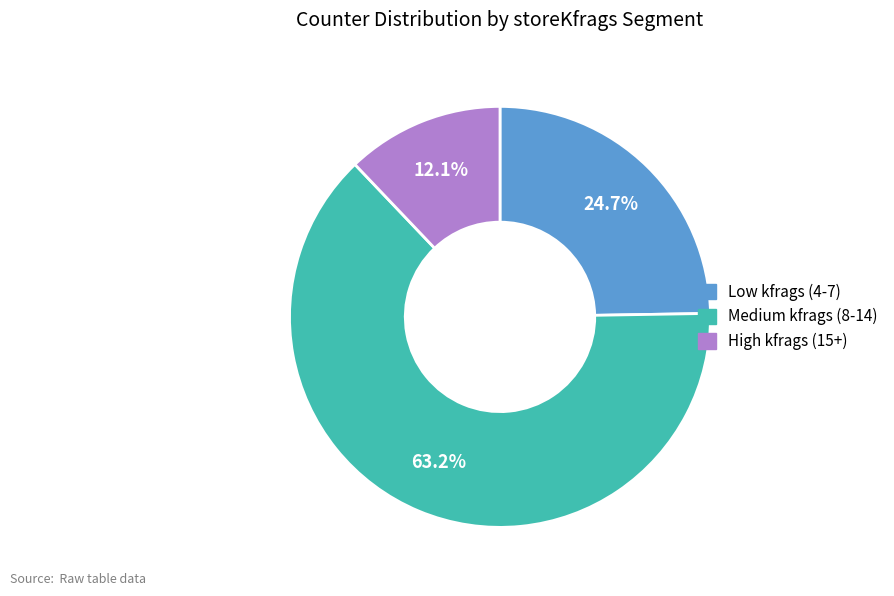

Is there any slice that represents more than half of the pie?

Yes